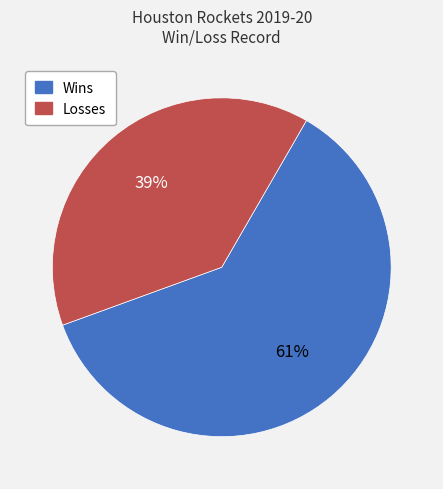

True or false: Wins accounts for 56% of the total.

False